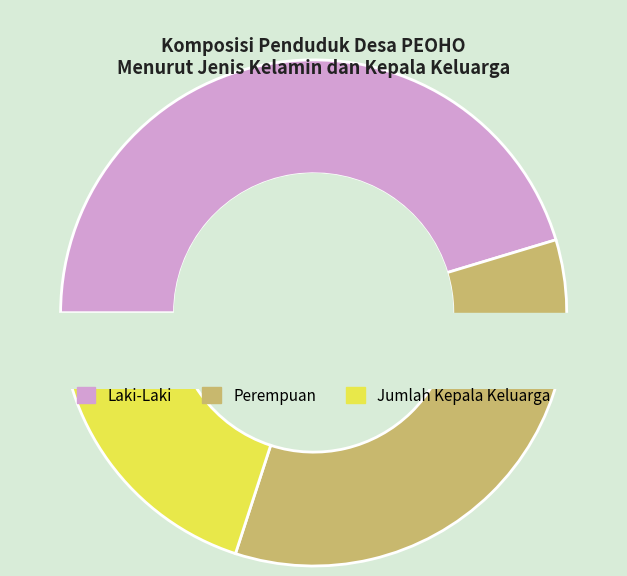

What is the ratio of the value at Laki-Laki to the value at Perempuan?

1.3